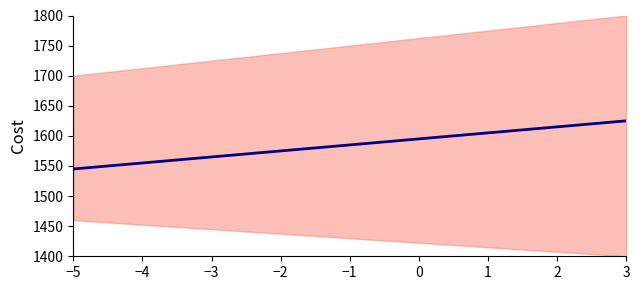

What position from the right is 0?

15